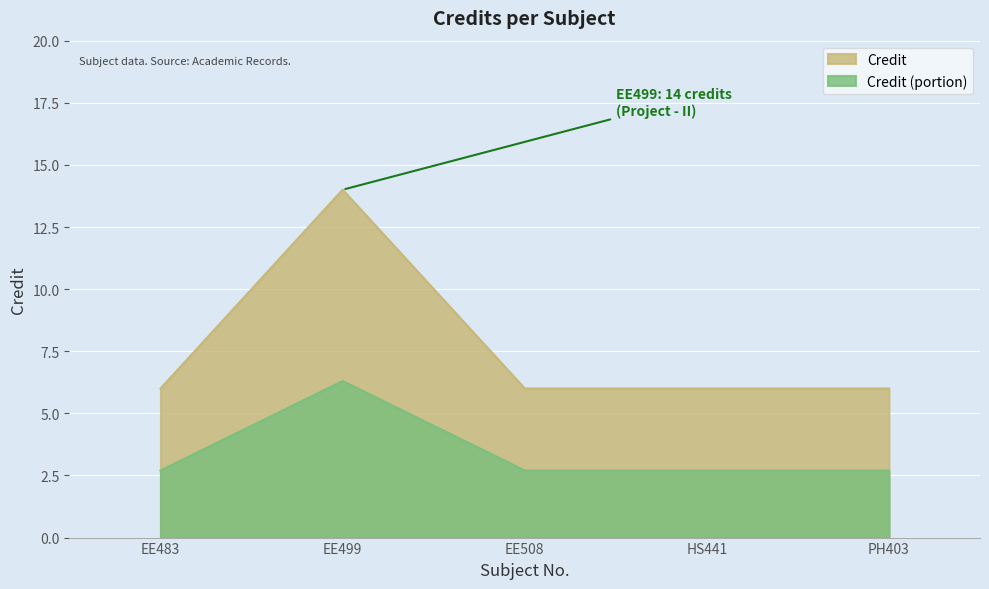

Between EE508 and PH403, which is larger?

EE508